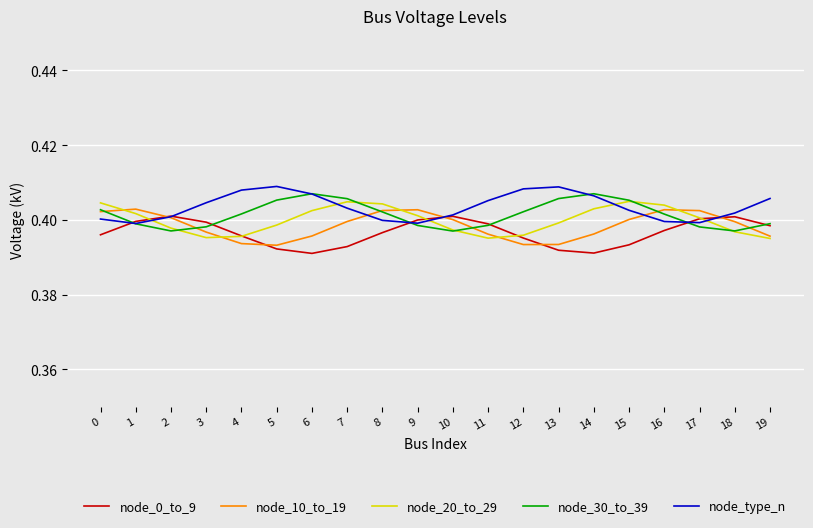

The value of node_type_n at 14 is 0.2. True or false?

False